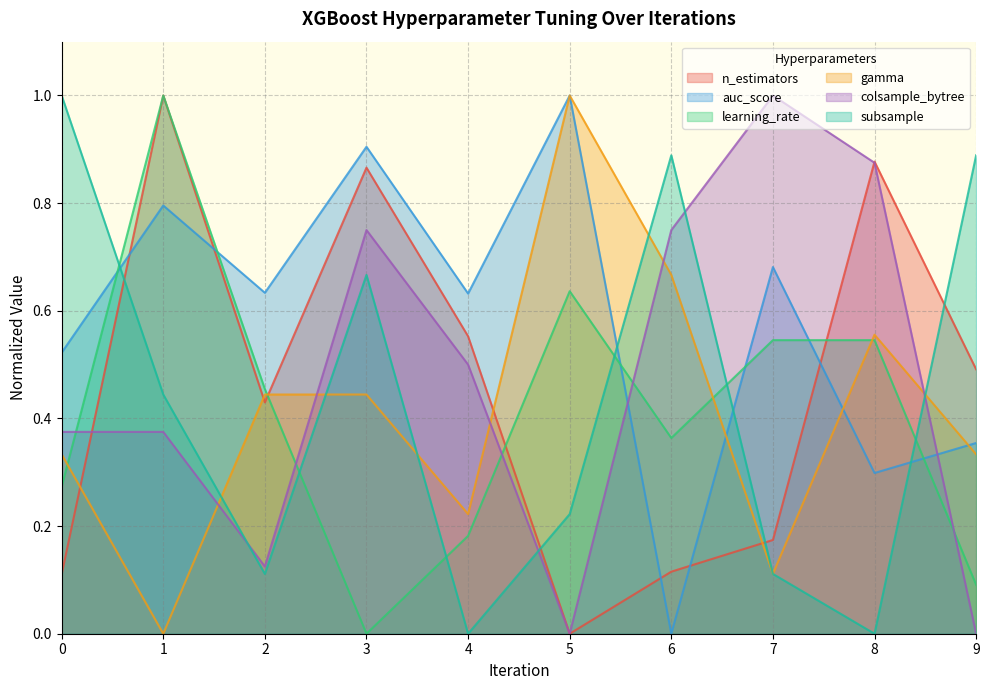

Reading left to right, transcribe all the data shown in this chart.

n_estimators: 0.1	1.0	0.4	0.9	0.6	0.0	0.1	0.2	0.9	0.5
auc_score: 0.5	0.8	0.6	0.9	0.6	1.0	0.0	0.7	0.3	0.4
learning_rate: 0.3	1.0	0.5	0.0	0.2	0.6	0.4	0.5	0.5	0.1
gamma: 0.3	0.0	0.4	0.4	0.2	1.0	0.7	0.1	0.6	0.3
colsample_bytree: 0.4	0.4	0.1	0.8	0.5	0.0	0.8	1.0	0.9	0.0
subsample: 1.0	0.4	0.1	0.7	0.0	0.2	0.9	0.1	0.0	0.9